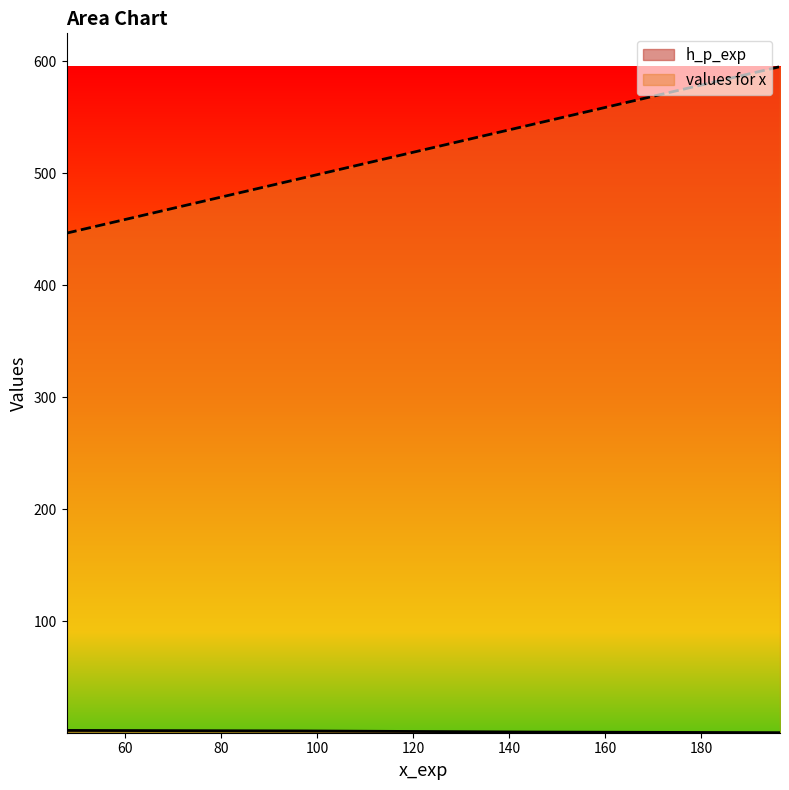

Is the value of values for x at 47.73782580514899 greater than the value of h_p_exp at 96.87290809983699?

Yes